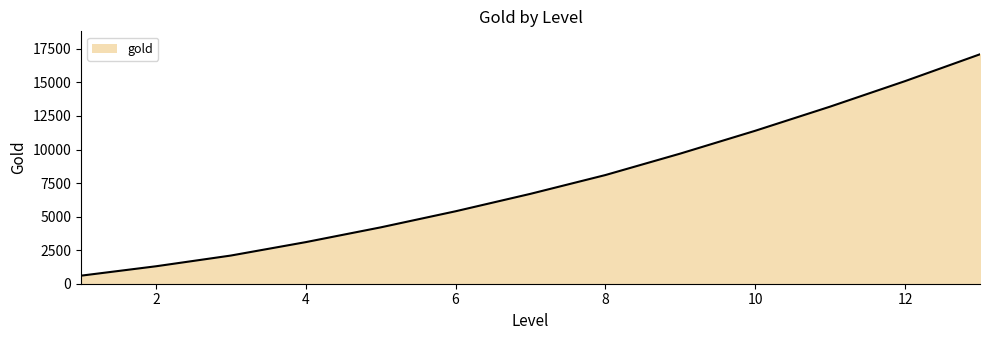

What is the maximum value shown in the chart?

17100